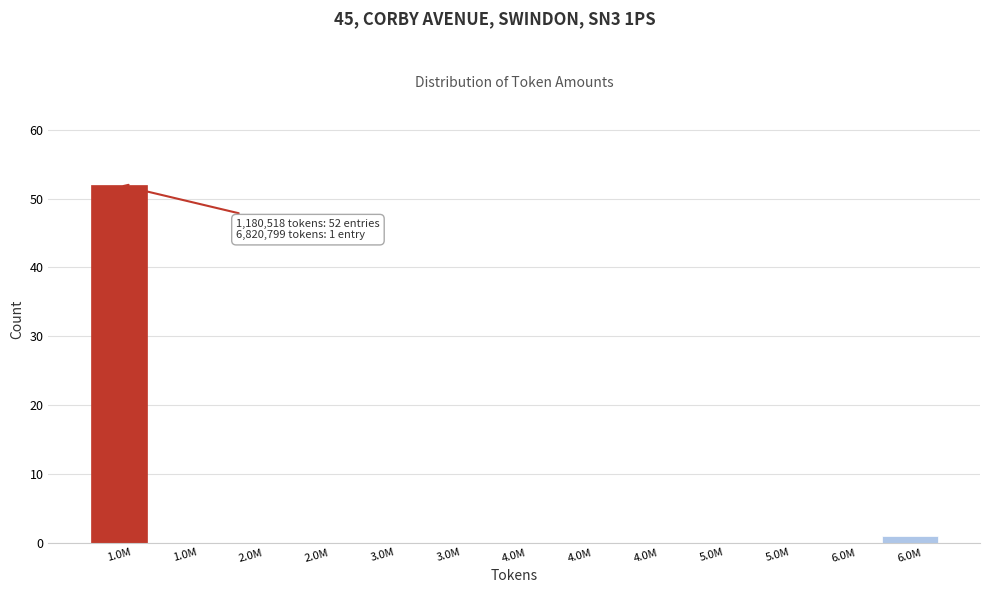

Count the number of categories in the chart.

13